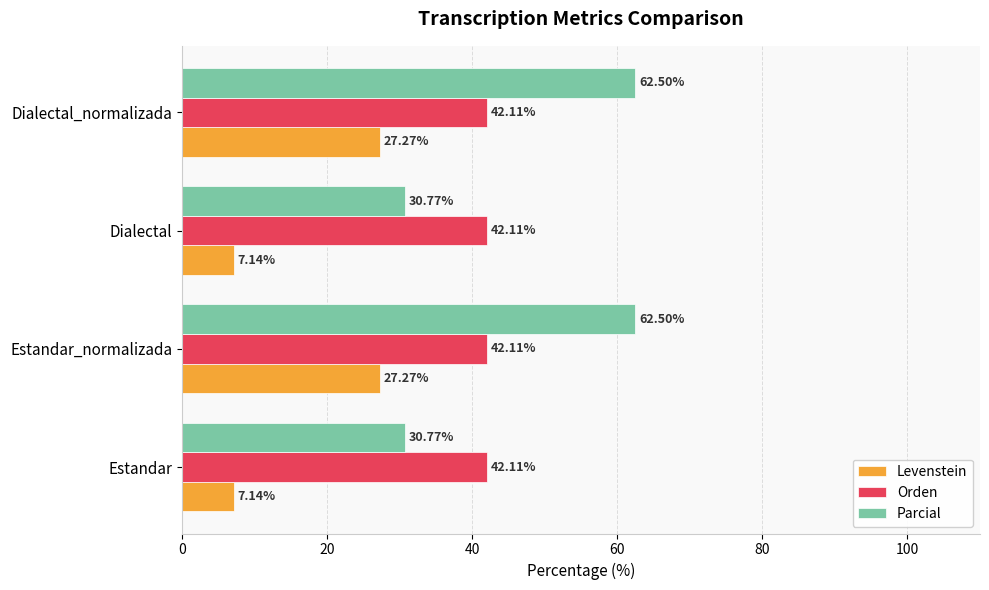

What is the sum of the Orden values at Estandar and Estandar_normalizada?

84.2